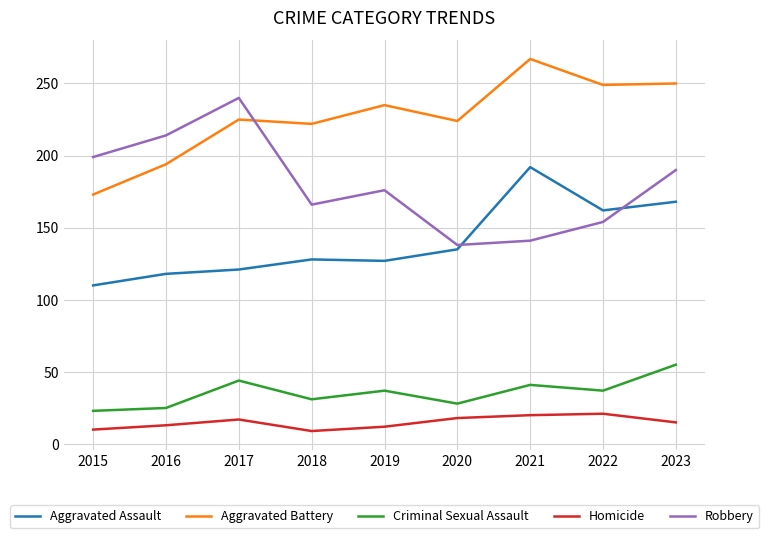

Rank the series by their maximum value, from highest to lowest.

Aggravated Battery, Robbery, Aggravated Assault, Criminal Sexual Assault, Homicide